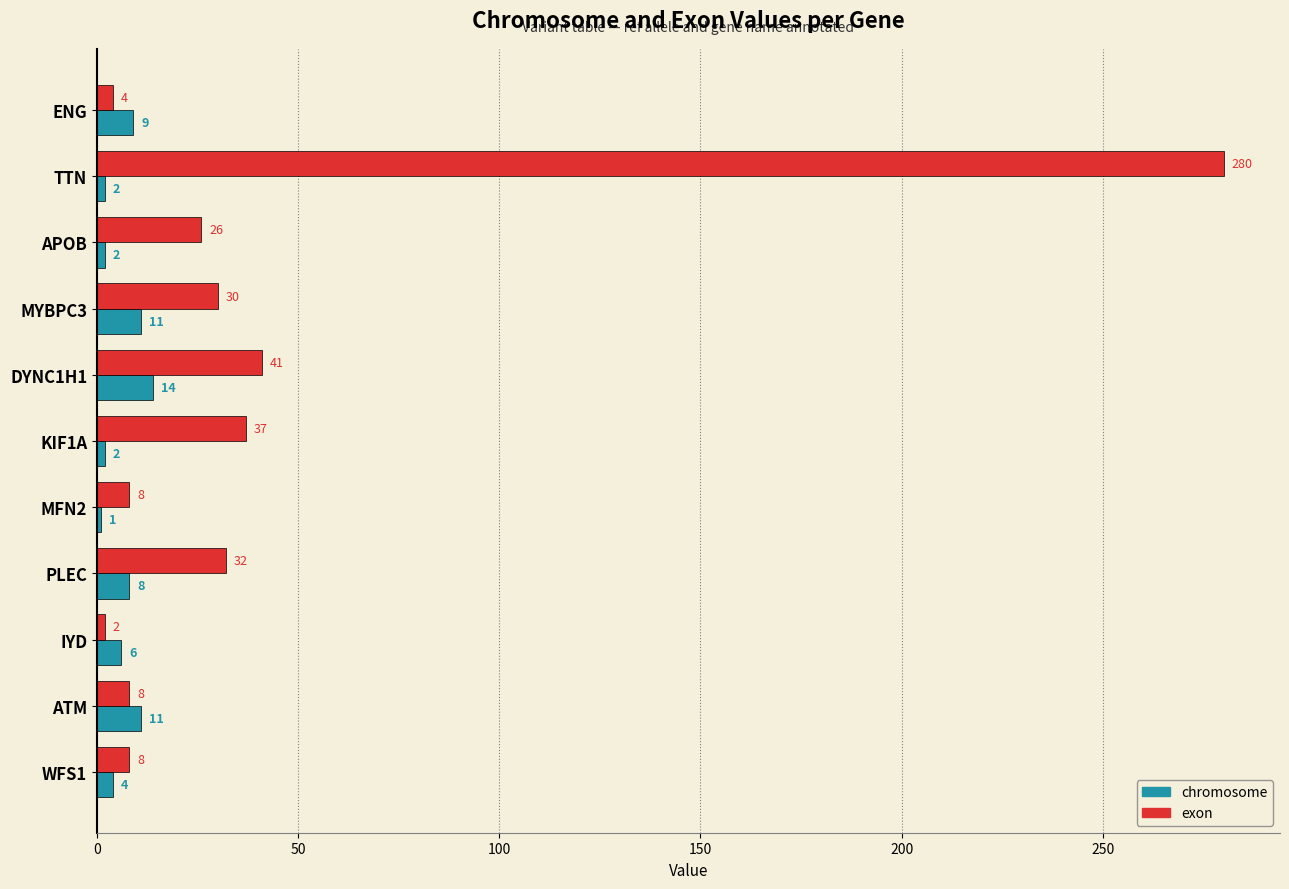

What is the difference between the exon values at IYD and APOB?

24